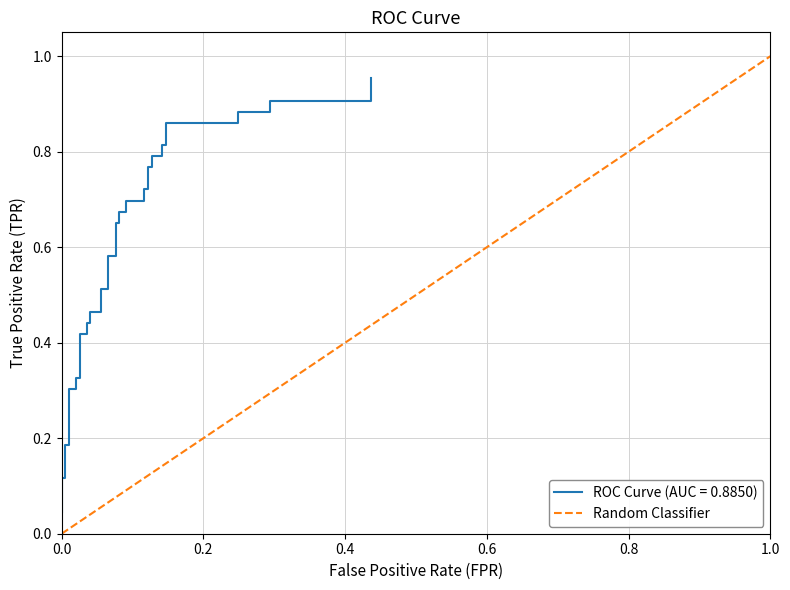

The value at 1.0 is 2. True or false?

False